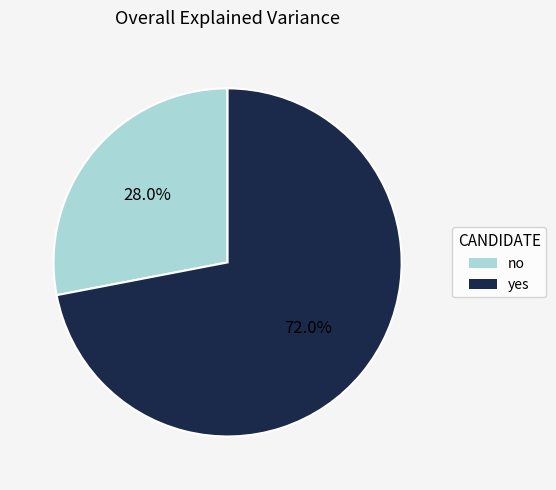

What percentage is the yes slice, to the nearest percent?

72%